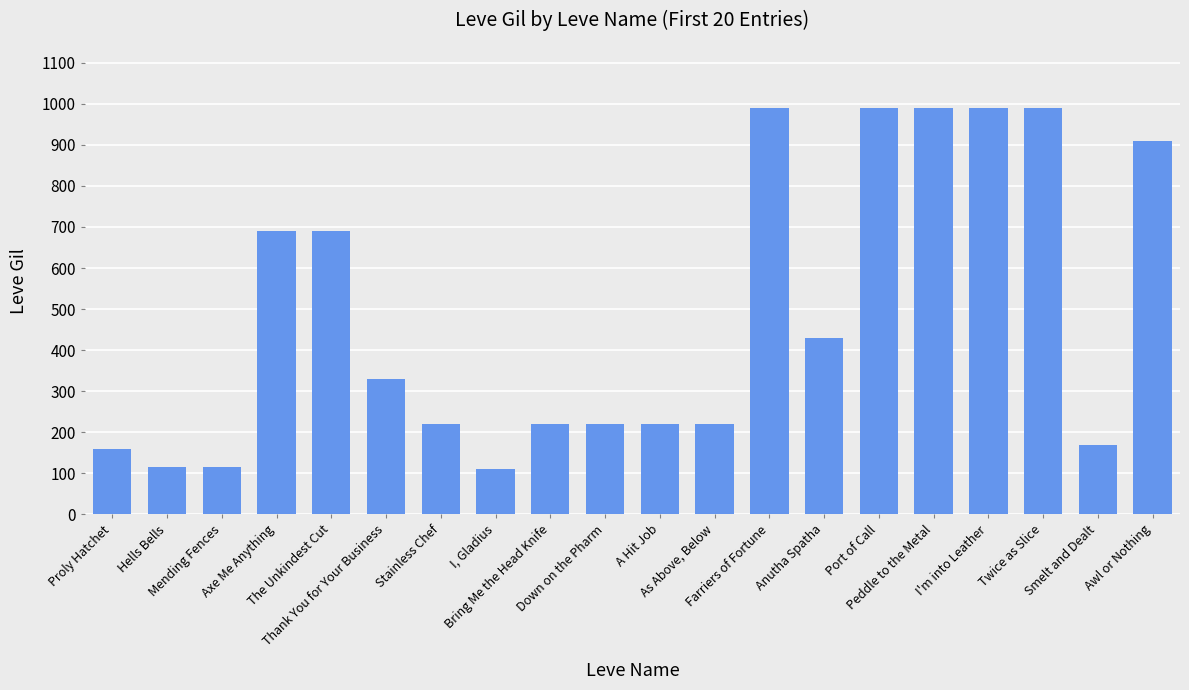

What is the value of the 5th bar from the left?

690